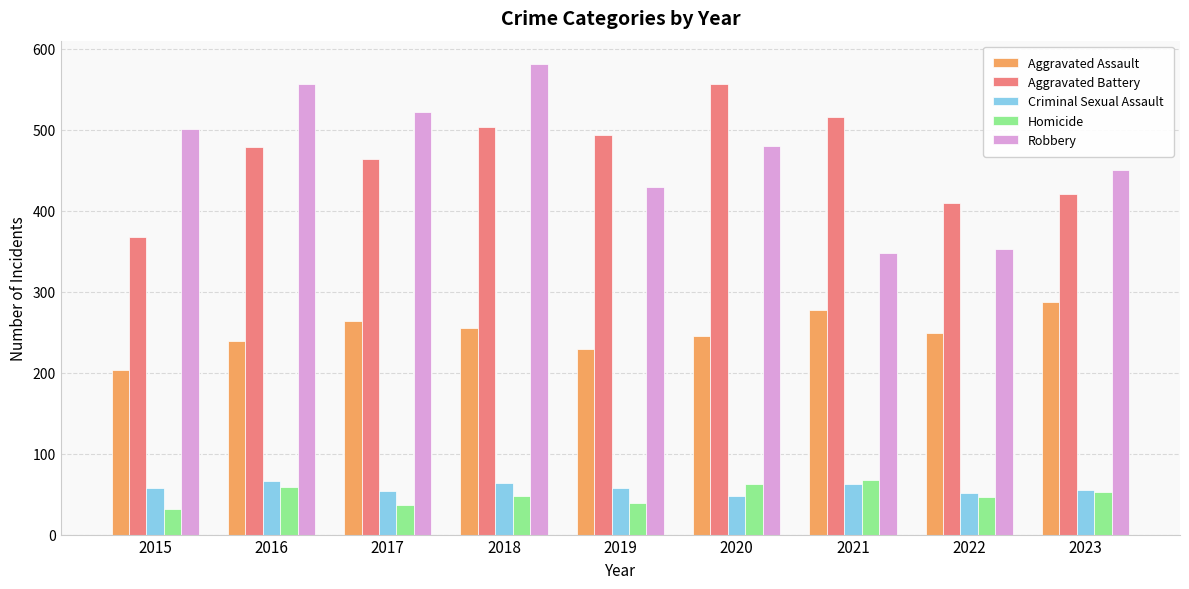

What value does the Aggravated Assault series have at 2023, to the nearest 10?

290